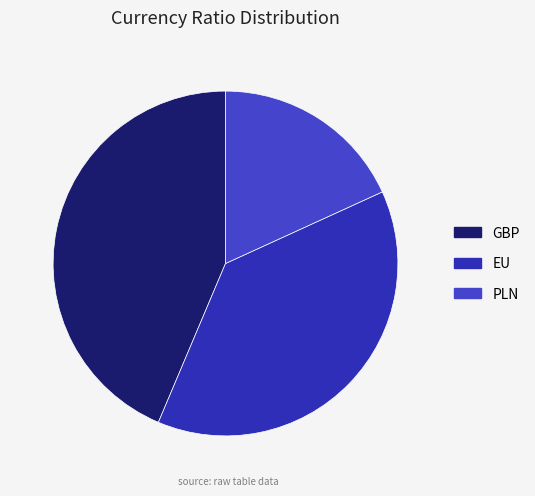

Which category has the smallest portion of the pie?

PLN